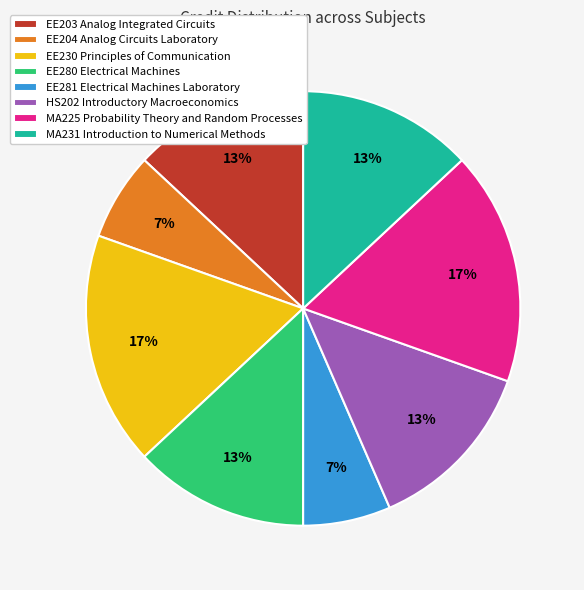

Is it true that MA231 Introduction to Numerical Methods is 6% of the pie?

False